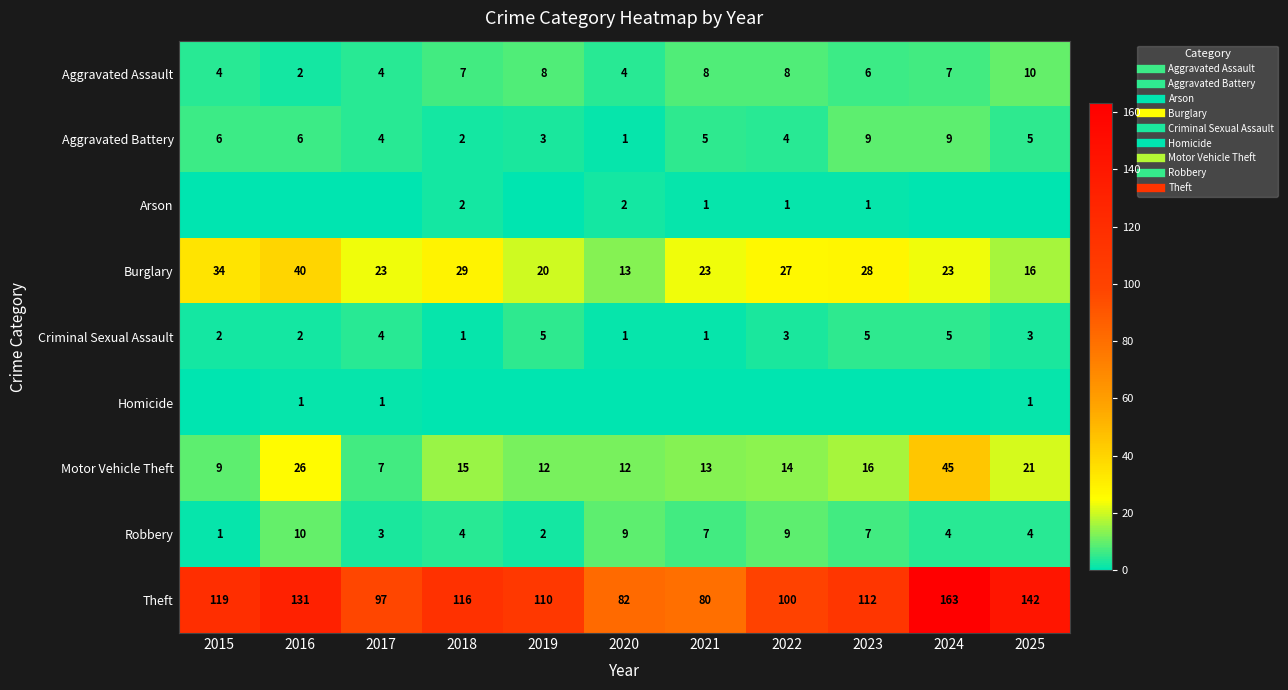

Between 2016 and 2024, which is larger?

2024